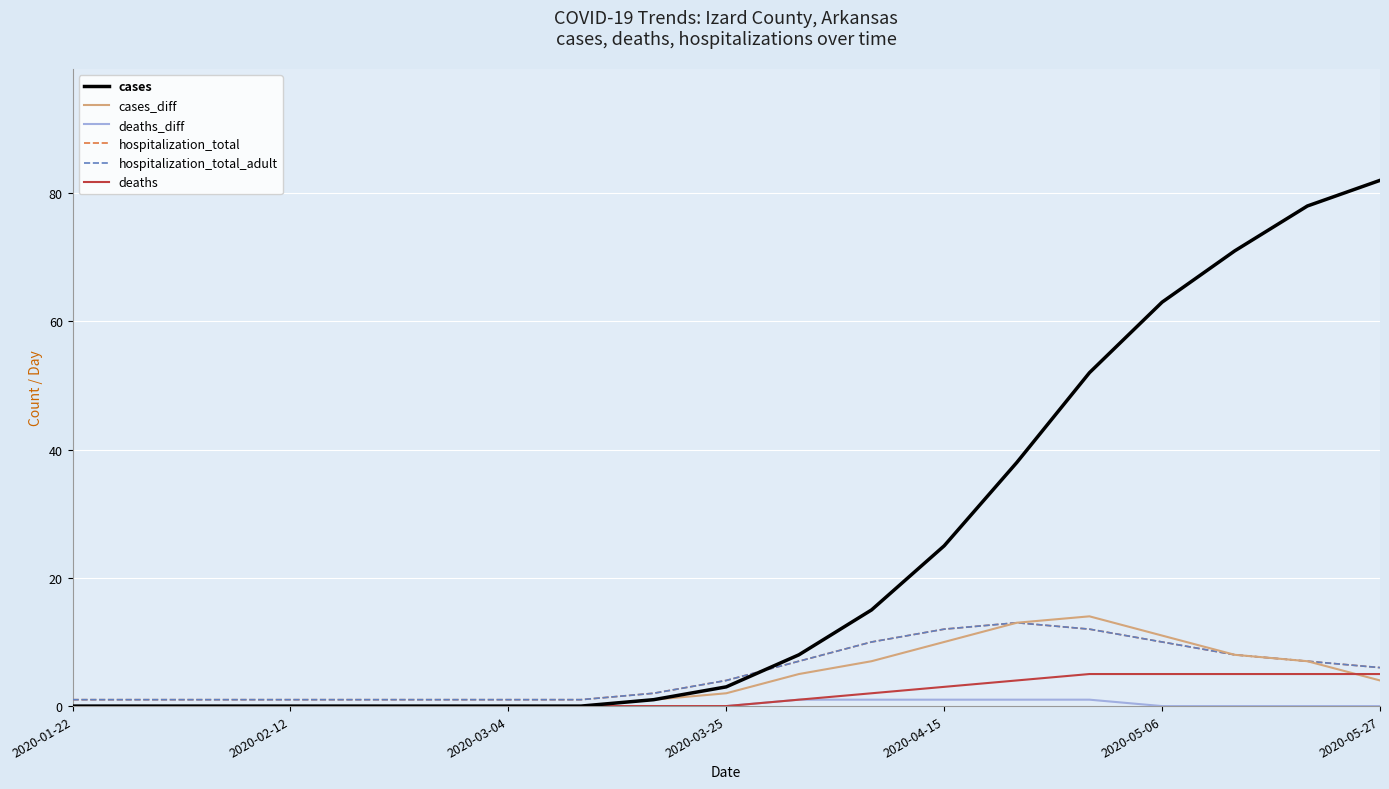

In hospitalization_total, how many points are higher than both neighbors (excluding endpoints)?

1